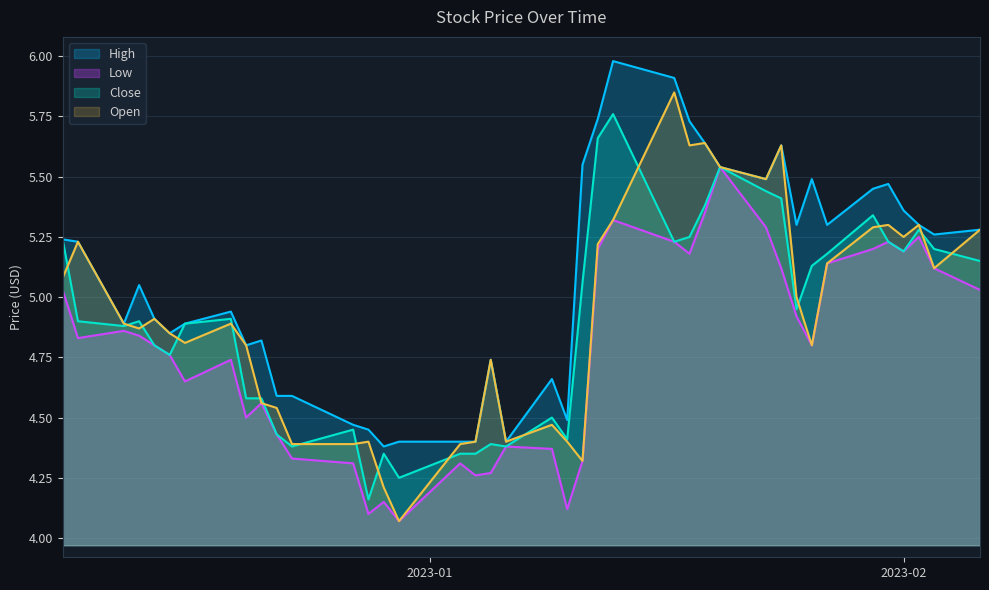

True or false: High and Low intersect in this chart.

False